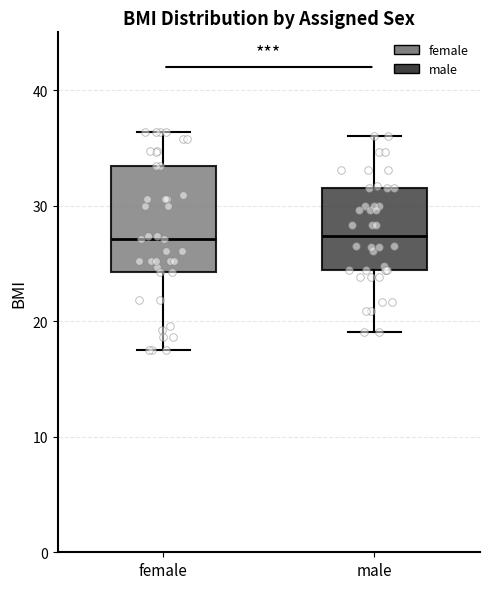

Reading left to right, transcribe this box plot: for each box, give where its median line is, the range the box spans, and where its two whiskers end, as read against the y-axis. The values are not printed on the chart, so give them approximately, as read against the axis.

female: median 27, box 24 to 33, whiskers 18 to 36
male: median 27, box 24 to 32, whiskers 19 to 36